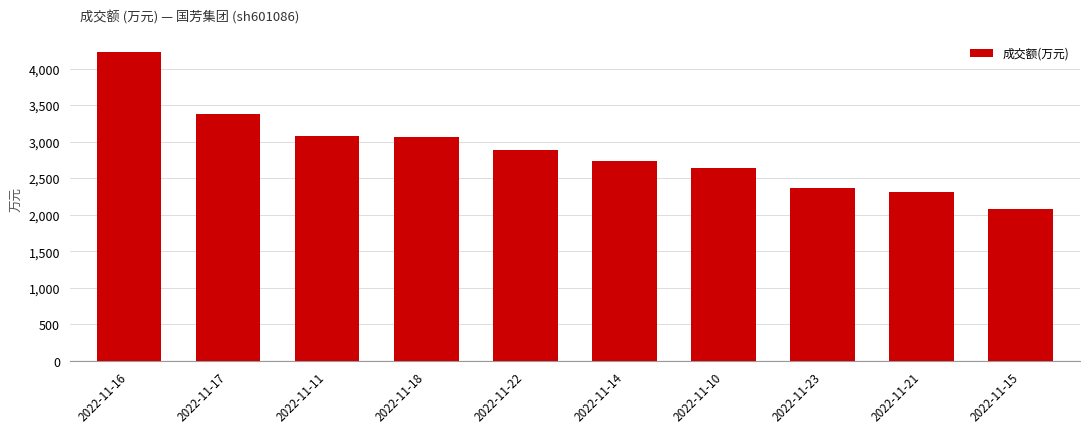

What is the average value?

2878